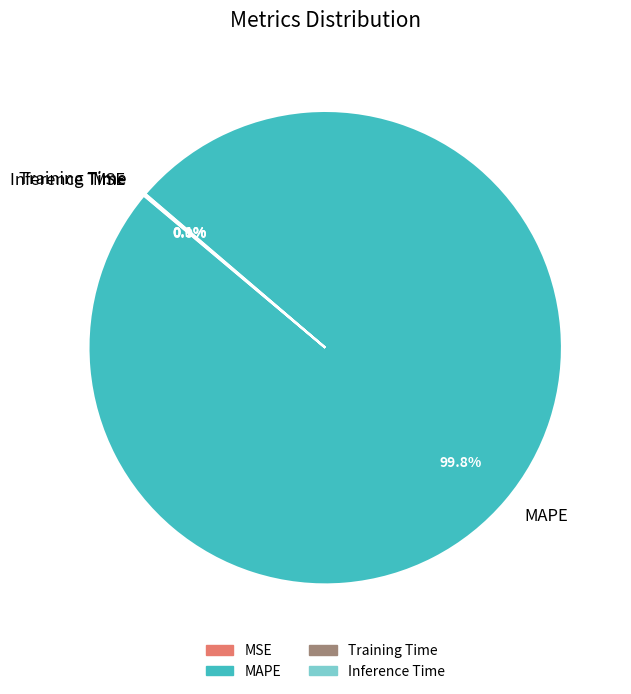

Is there a majority slice in this chart?

Yes